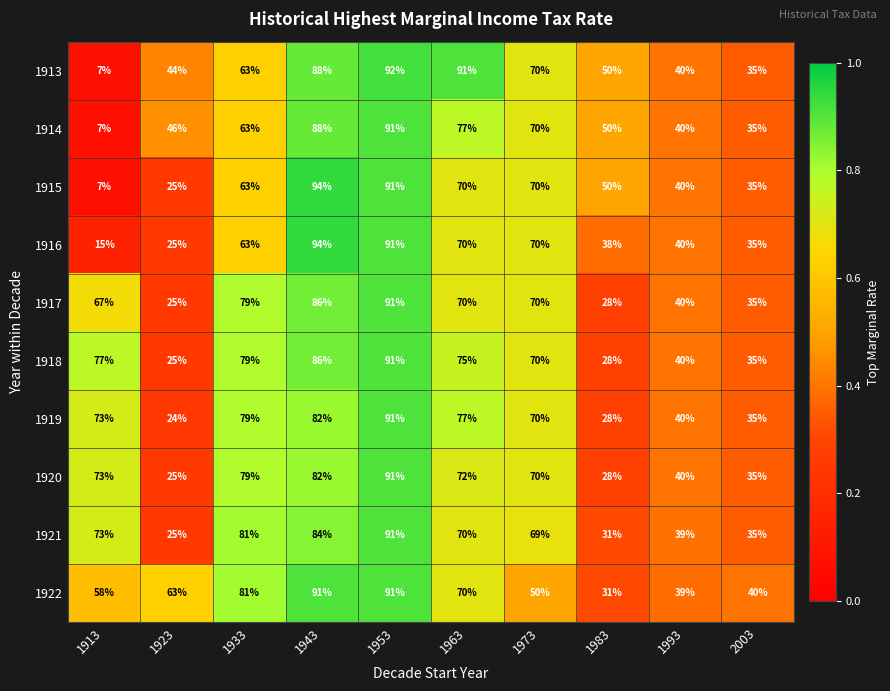

What is the smallest value displayed?

7